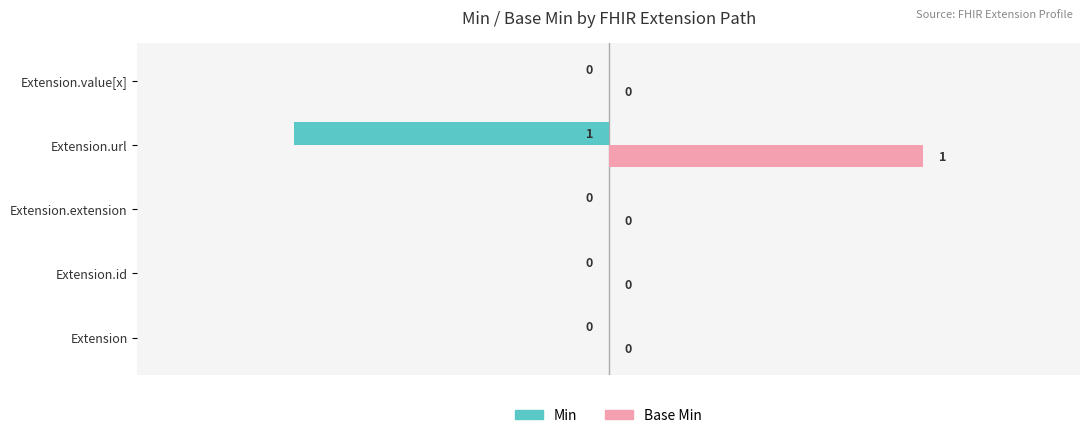

Which label corresponds to the largest value in the chart?

Extension.url